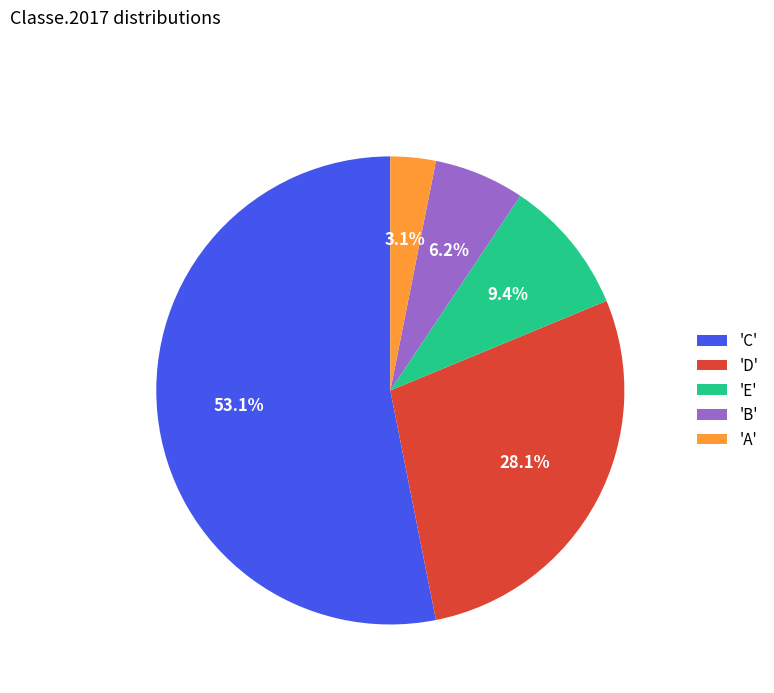

Count the number of slices in the pie.

5